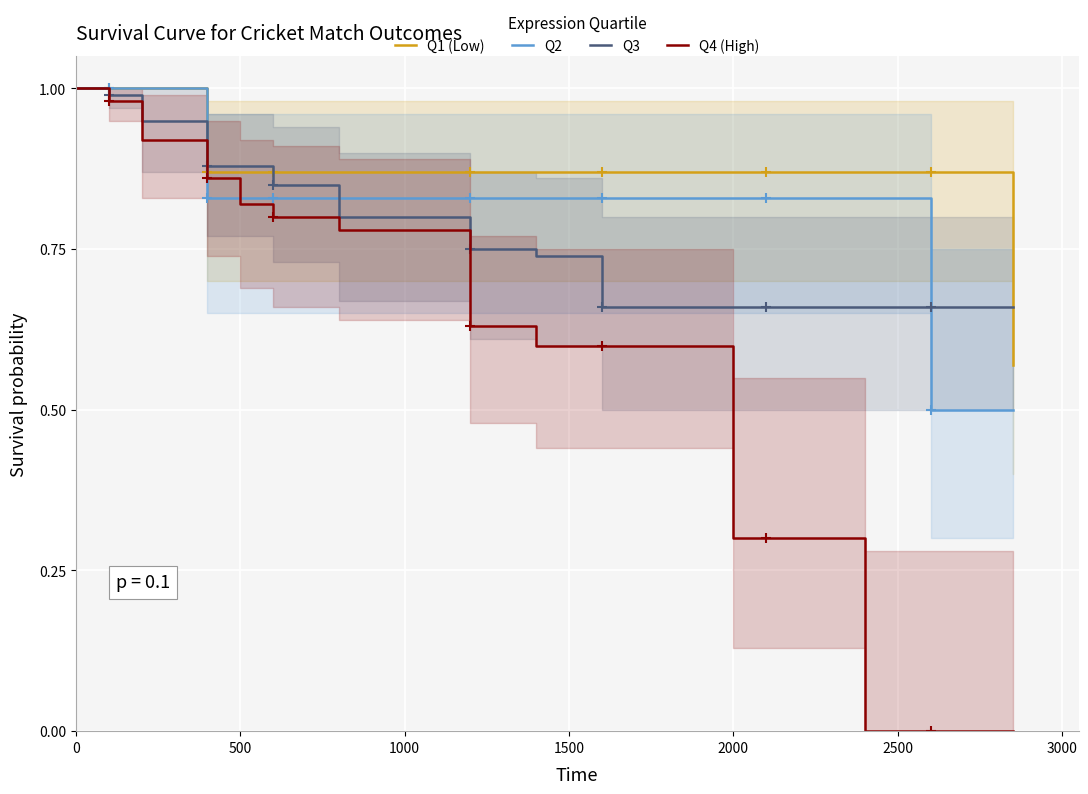

How many lines are shown in the chart?

4